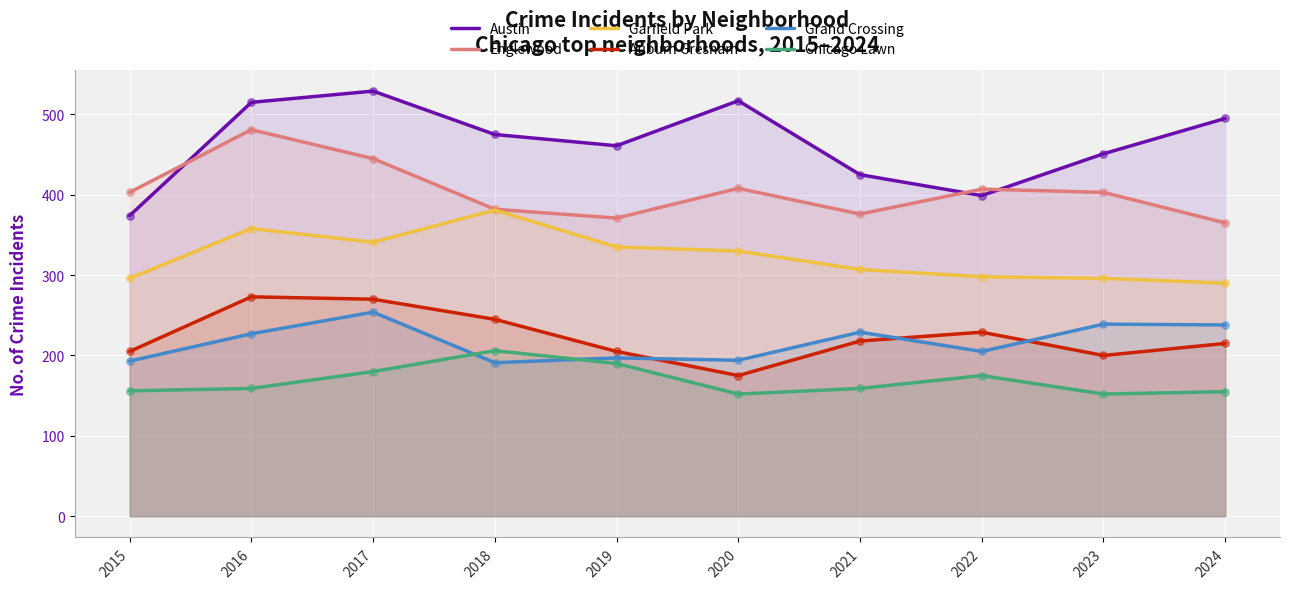

Is the value of Grand Crossing at 2023 greater than the value of Englewood at 2017?

No